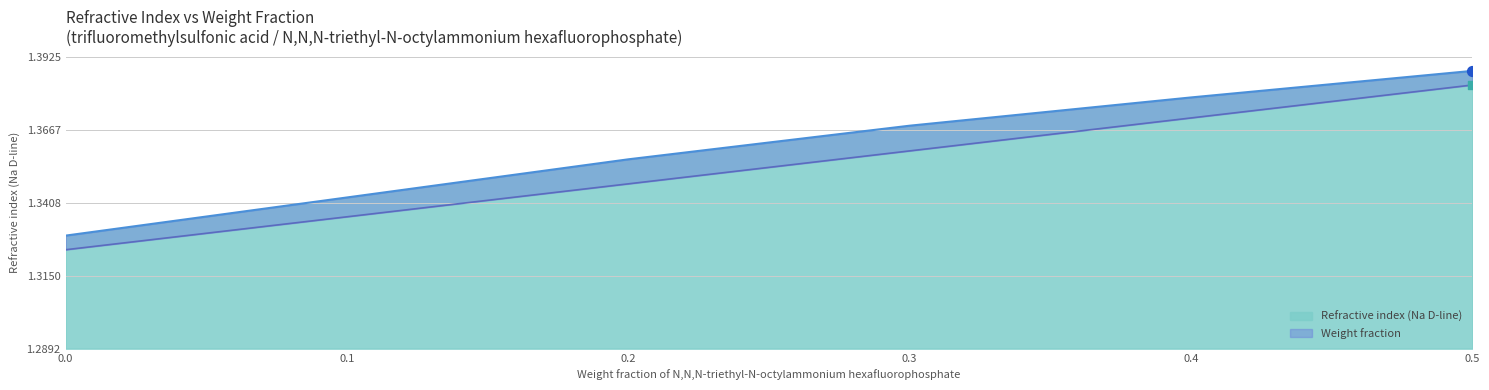

What are all the series names shown in the legend?

Weight fraction, Refractive index (Na D-line)